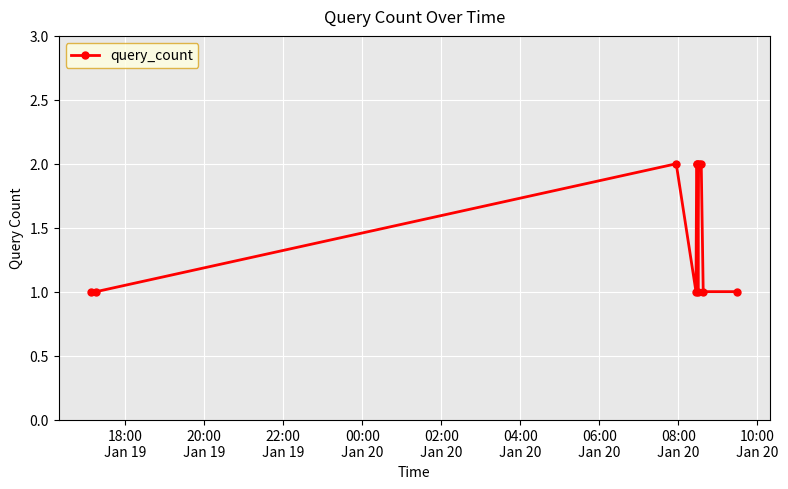

What is the difference between the maximum and second lowest values?

1